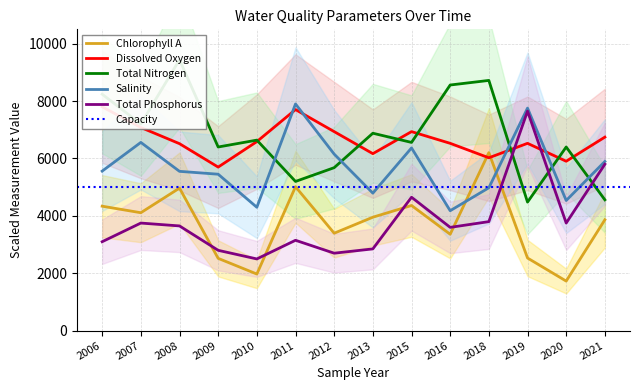

Where do Dissolved Oxygen and Total Nitrogen first cross each other?

2010 and 2011